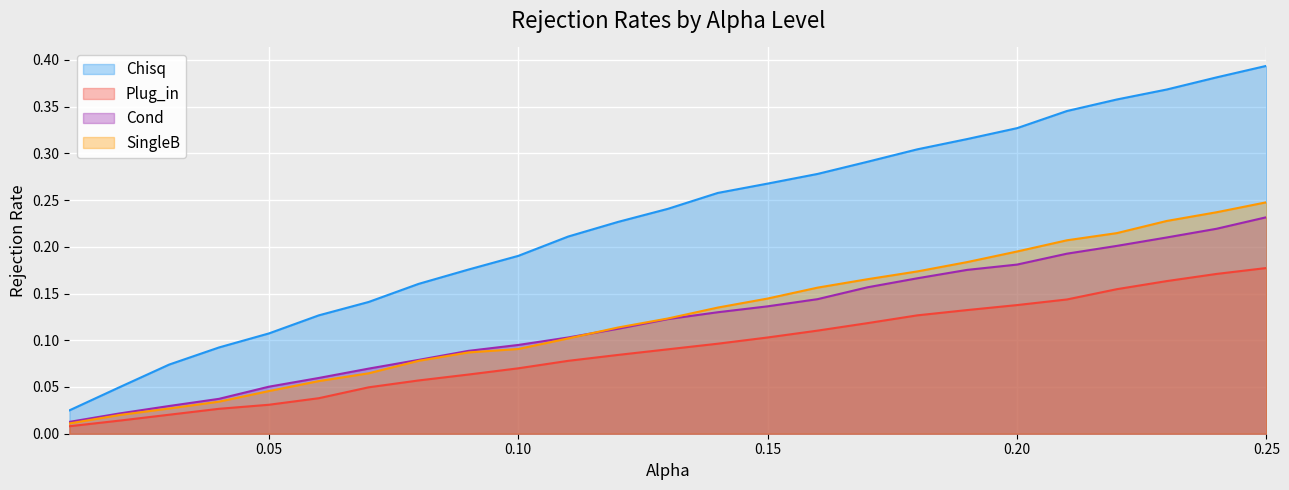

What is the label of the 23rd point from the left?

0.23